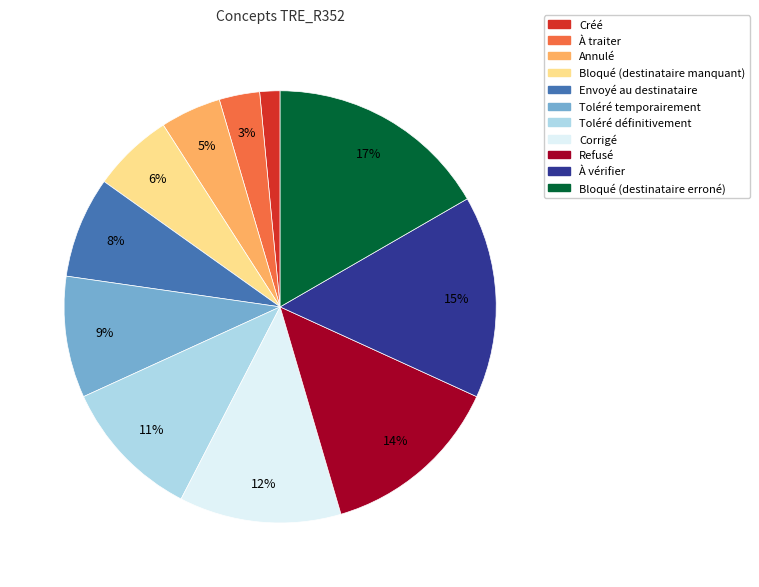

Is there any slice that represents more than half of the pie?

No